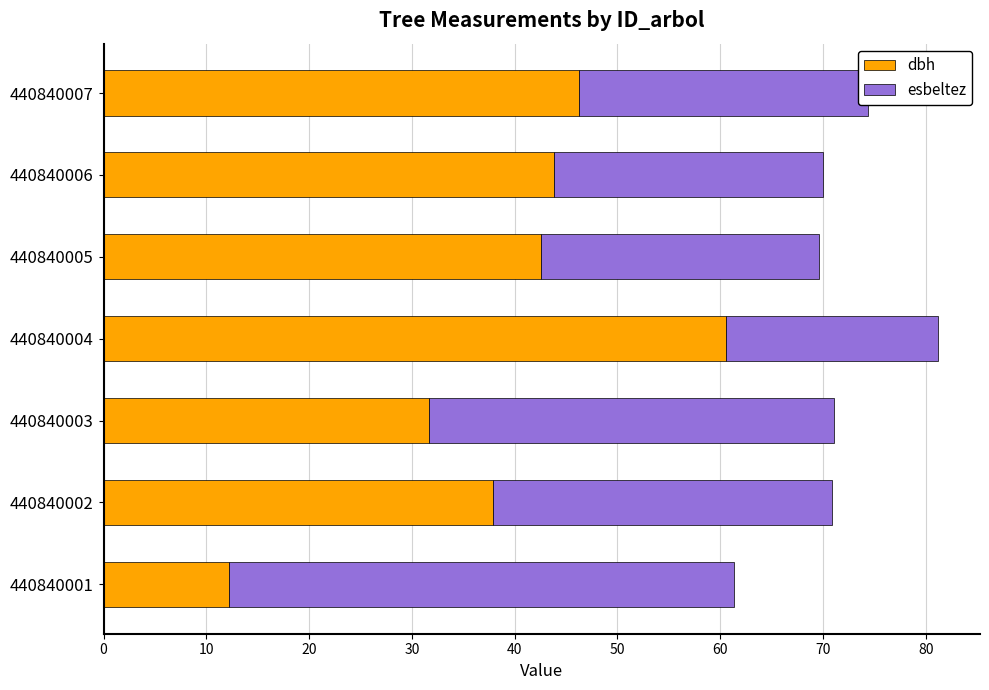

At which category is the sum across all series the highest?

440840004